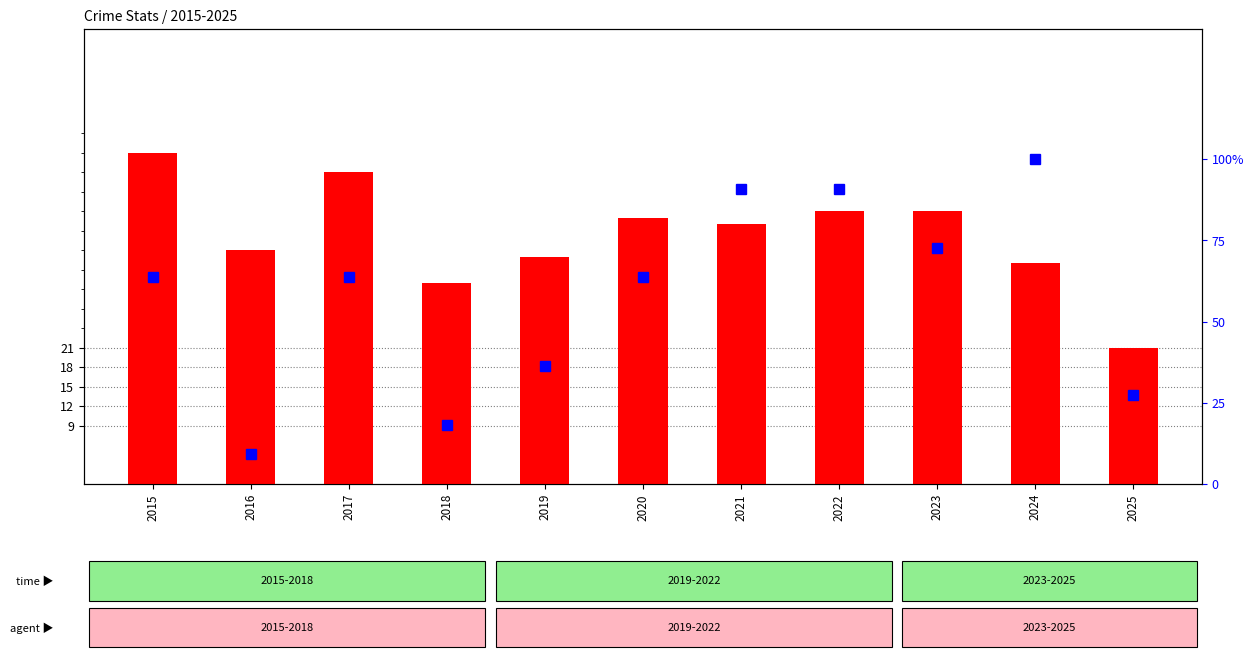

Rank the series by their maximum value, from highest to lowest.

percentile rank within the sample, robbery count